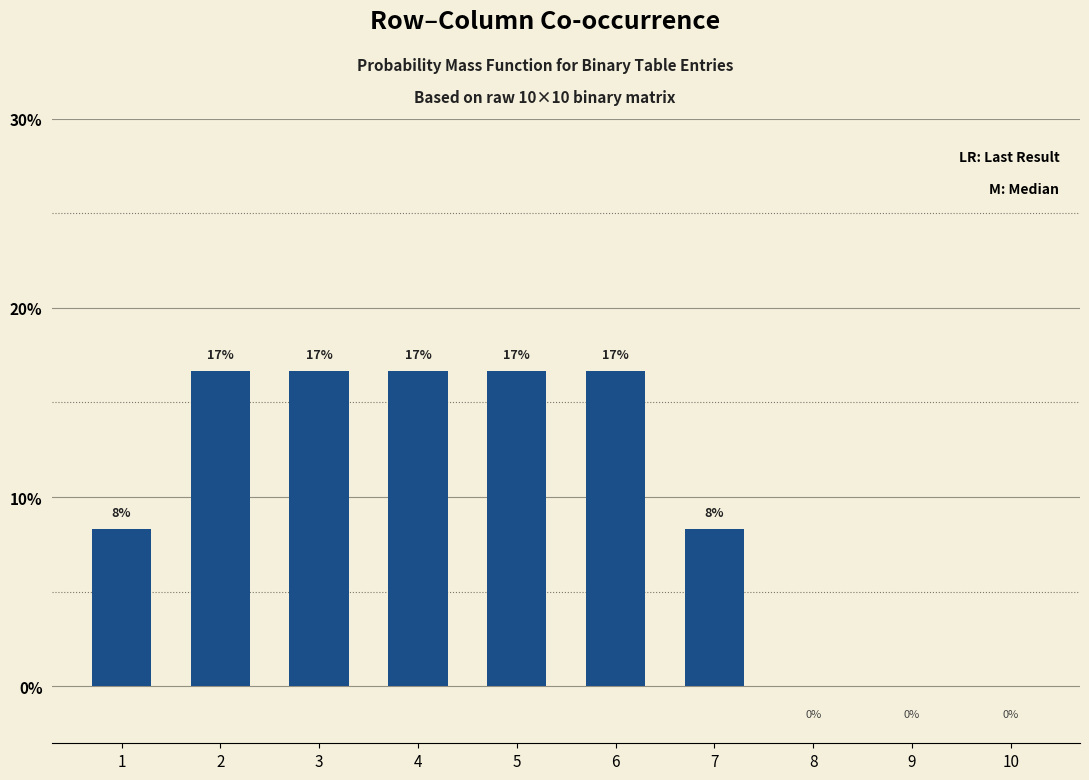

Are the bars horizontal?

No